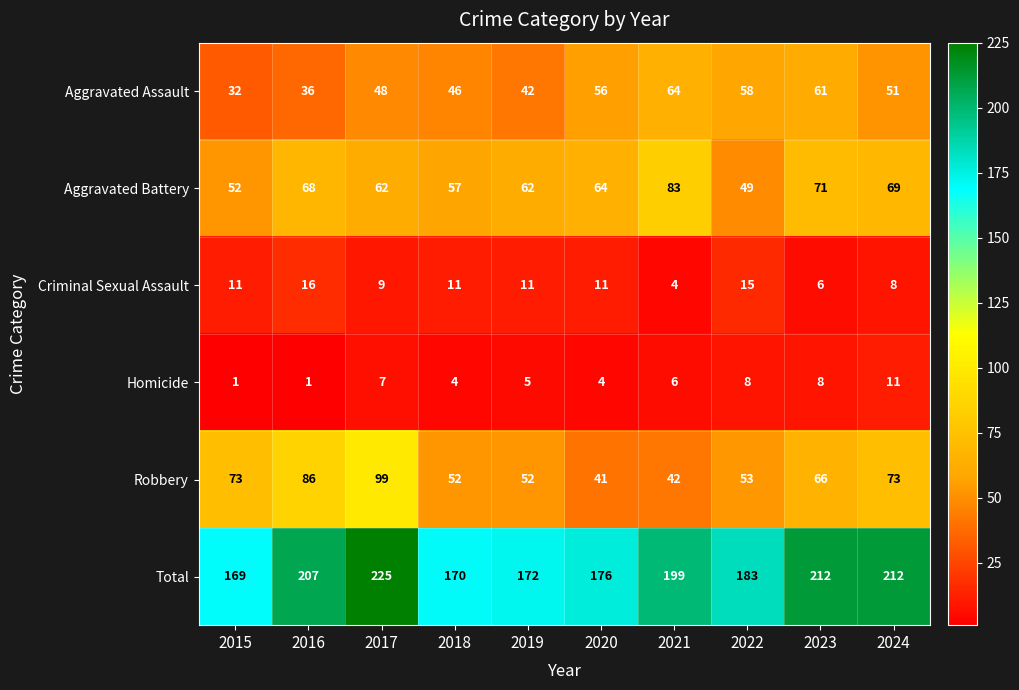

What is the difference between the highest and lowest values at 2015?

168